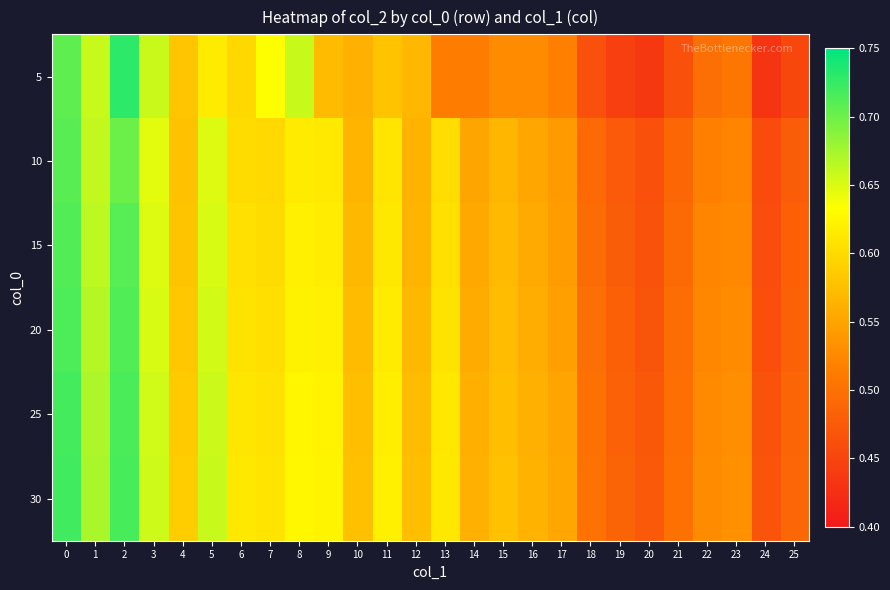

Which category has the highest value across all series?

2